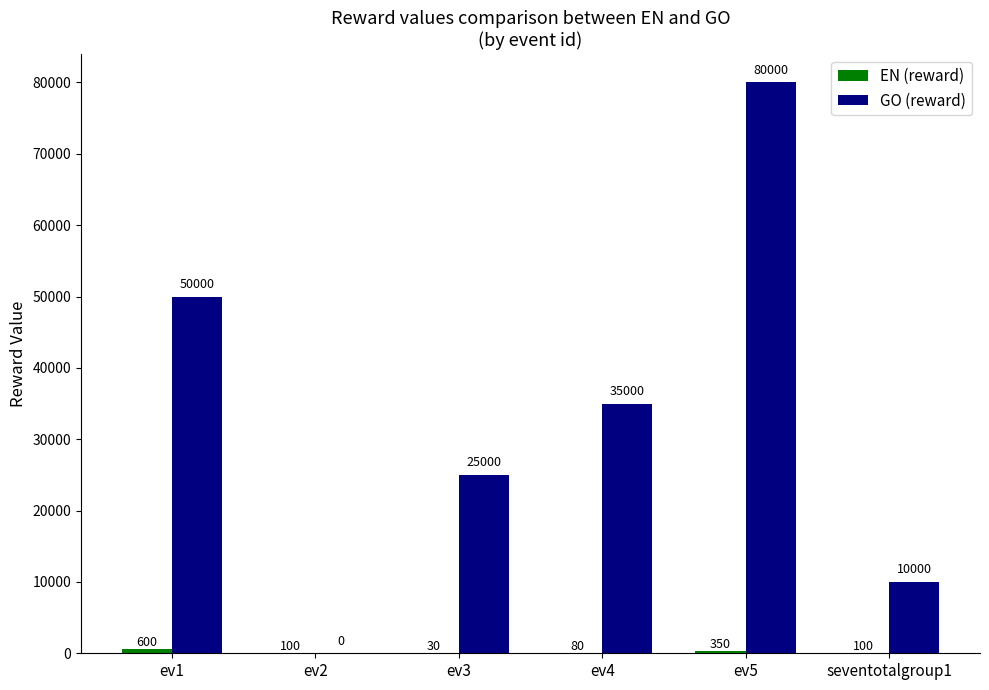

True or false: GO (reward) has a value of 61683 at ev4.

False